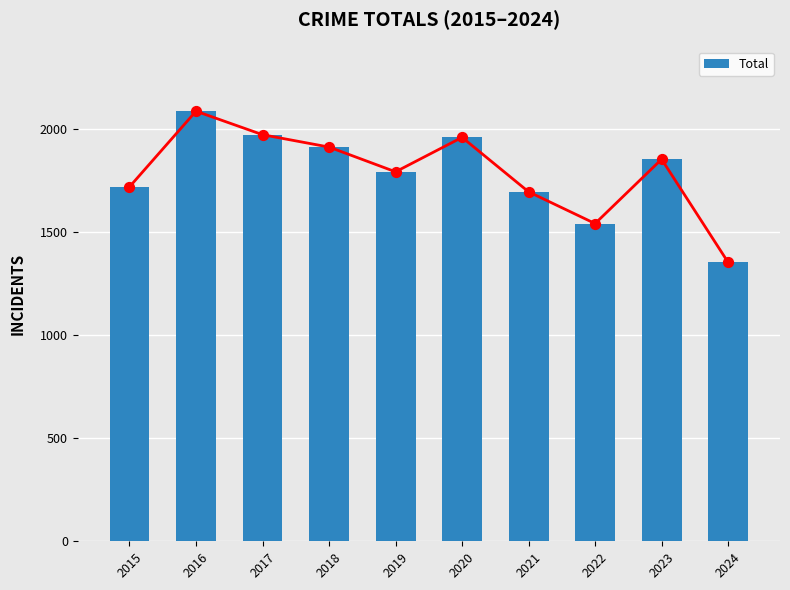

Approximately how many times larger is the value at 2018 compared to 2019?

1.1